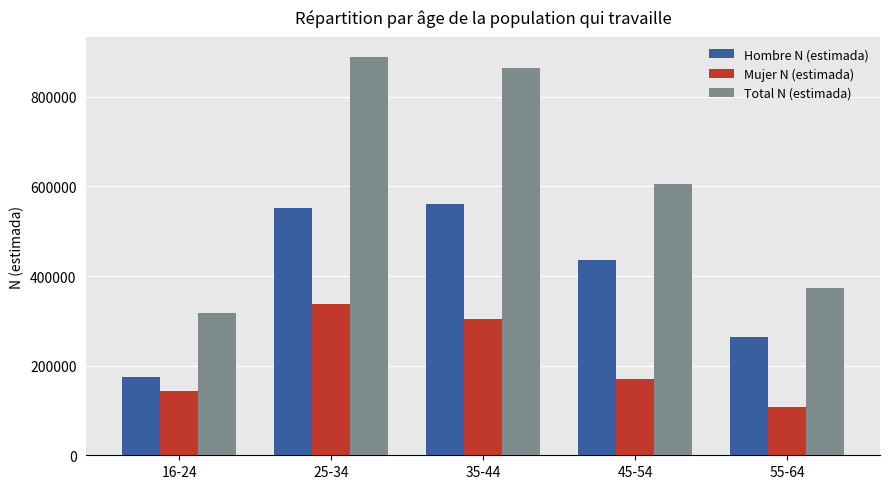

What is the difference between the Mujer N (estimada) values at 16-24 and 55-64?

34529